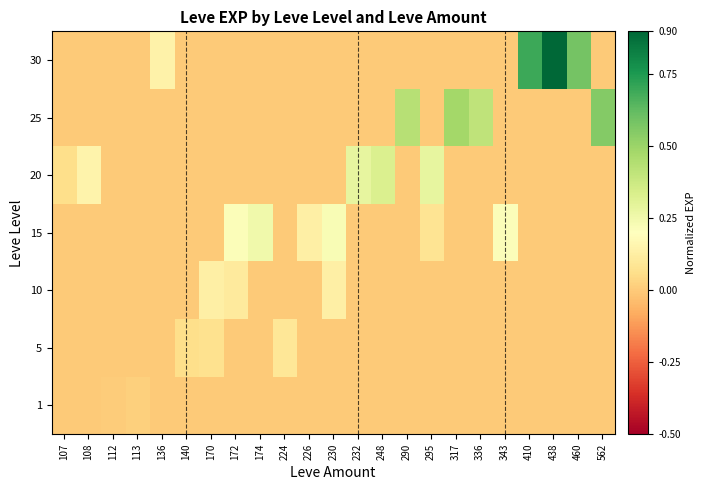

What is the total value across all series at 290?

0.4